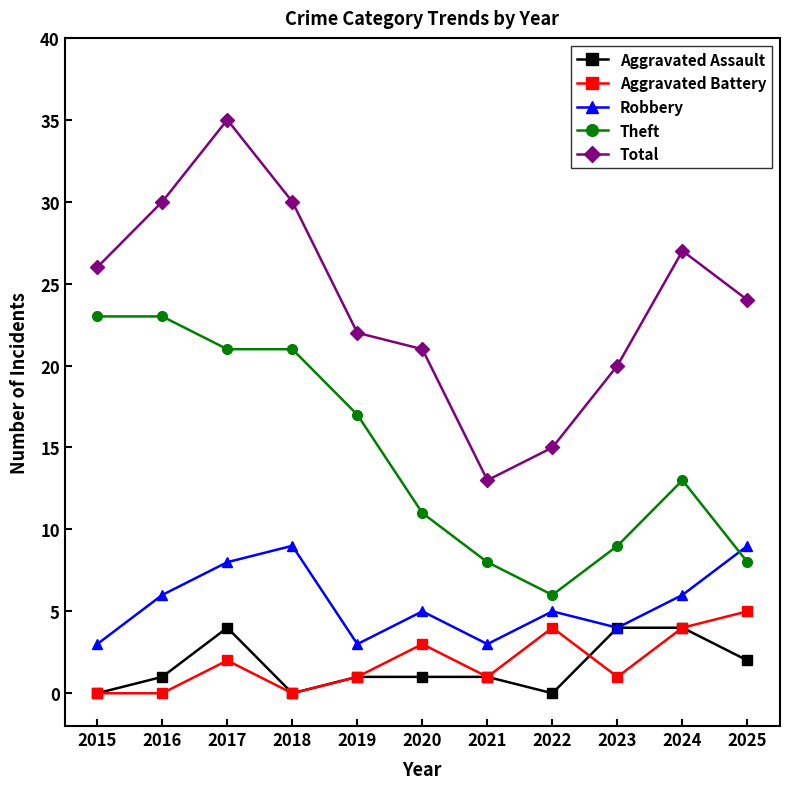

True or false: Theft and Aggravated Battery intersect in this chart.

False